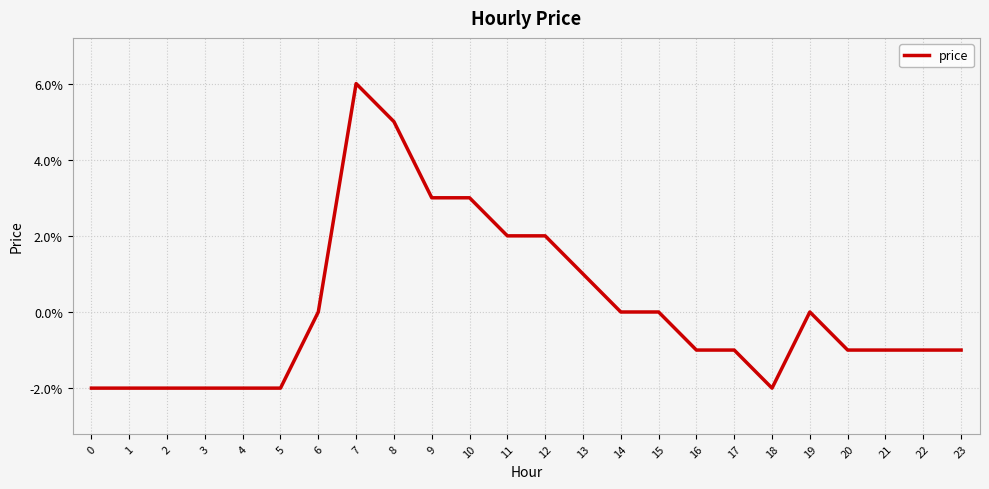

Does the chart display data point markers on the line(s)?

No